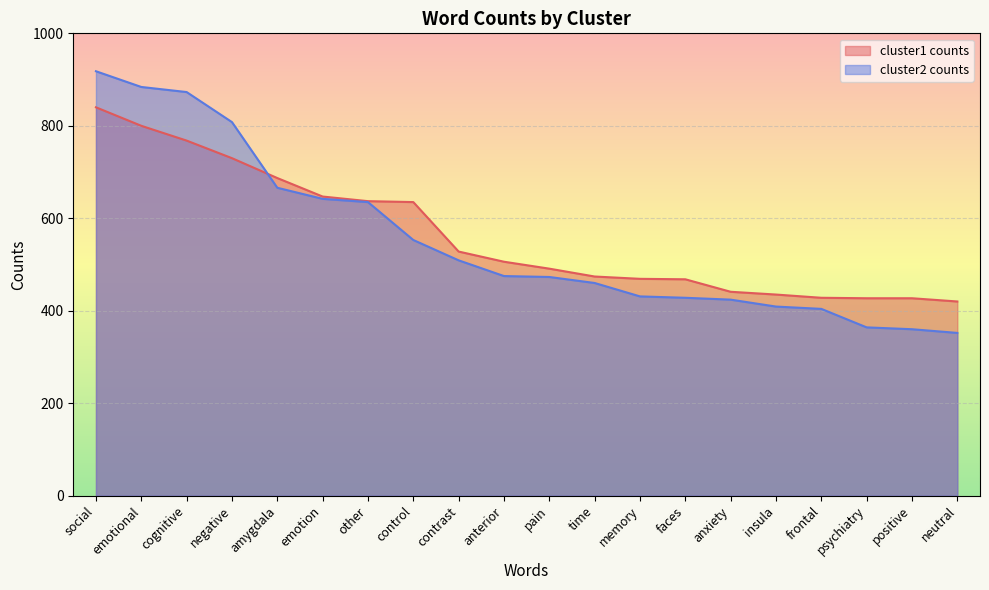

How many categories are shown in the chart?

20